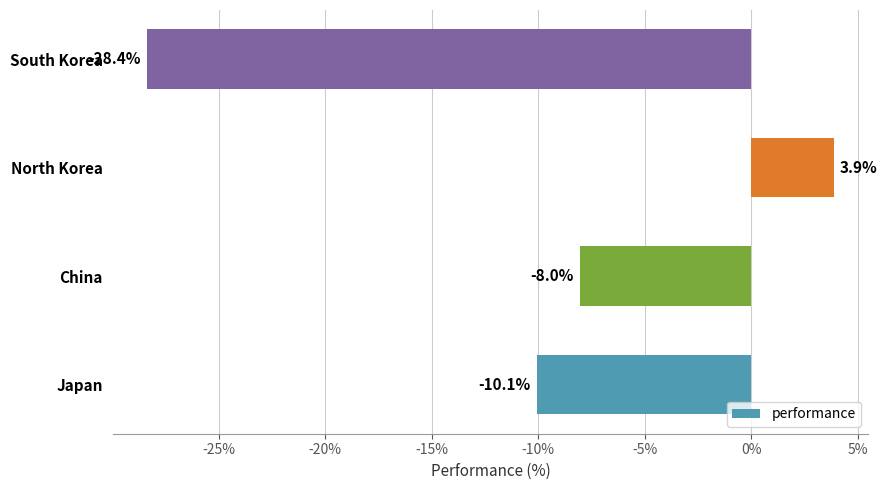

What is the sum of the values at North Korea and South Korea?

-24.5